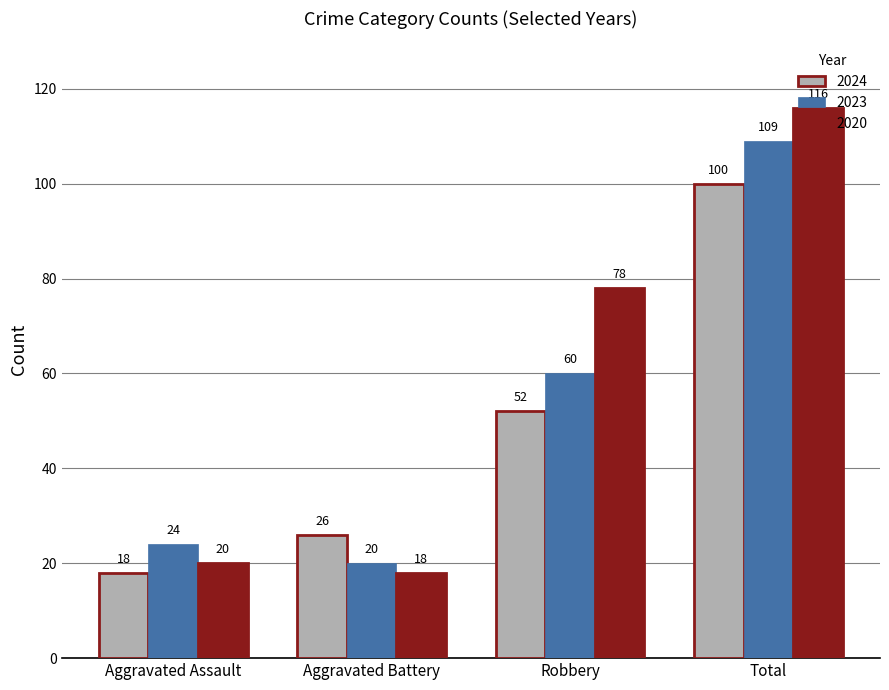

What is the approximate value of 2023 at Total?

109